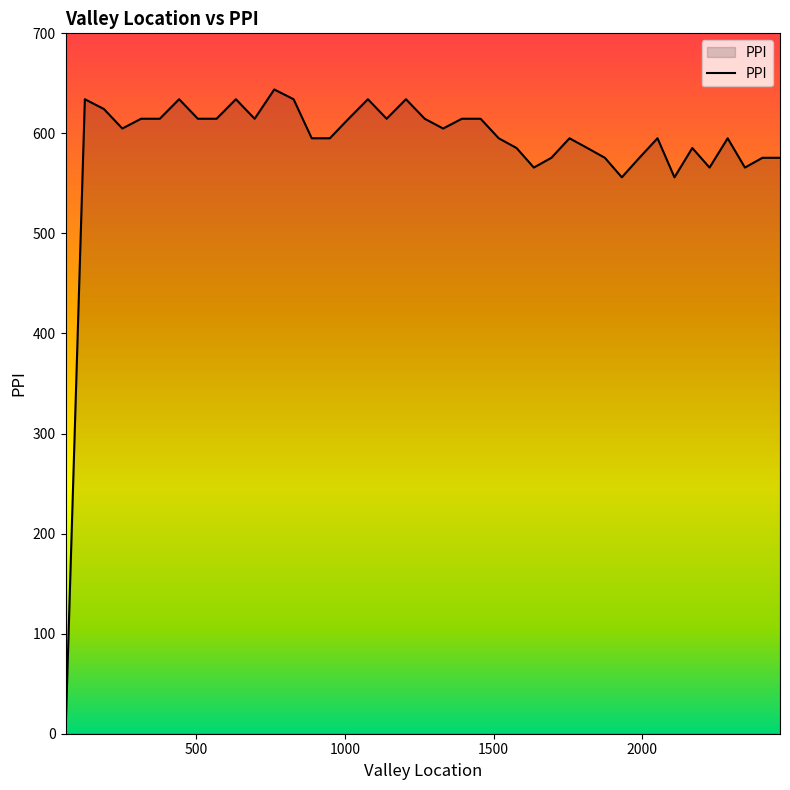

What is the difference between the maximum and second lowest values?

87.8